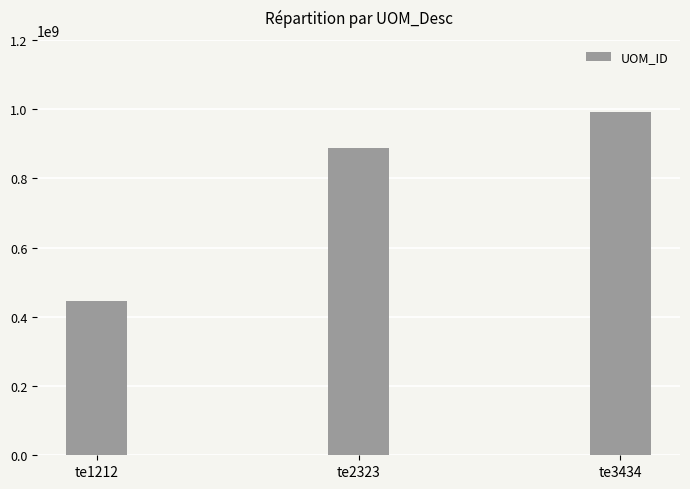

Are the bars grouped side by side (vs. stacked)?

No